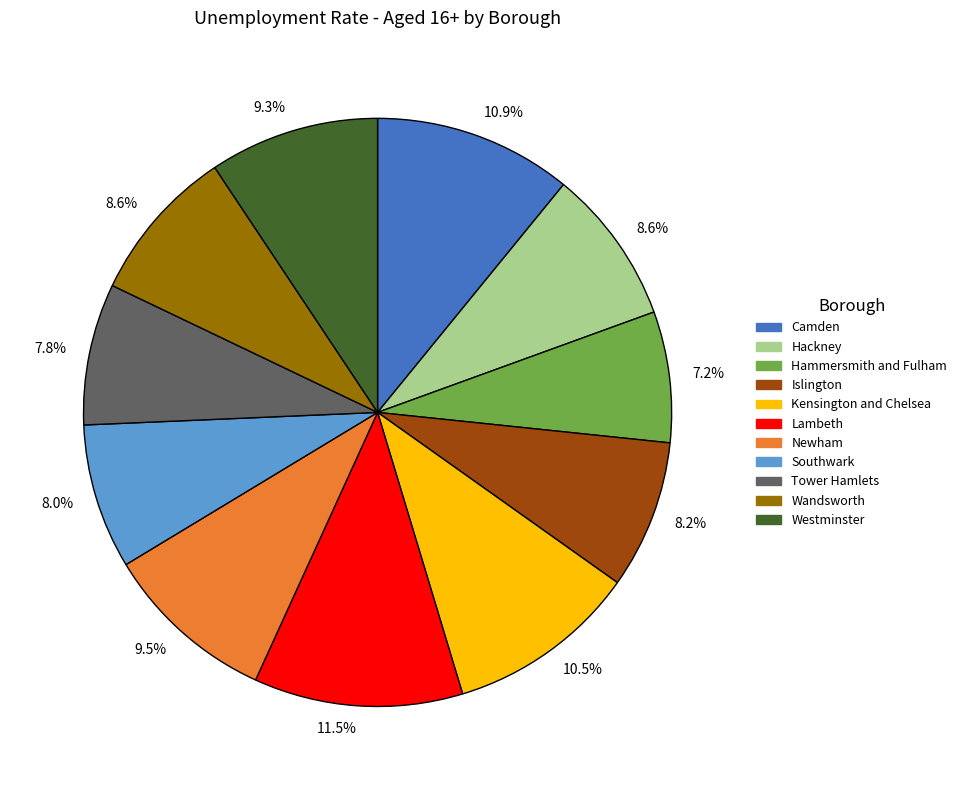

Does any single category account for the majority?

No